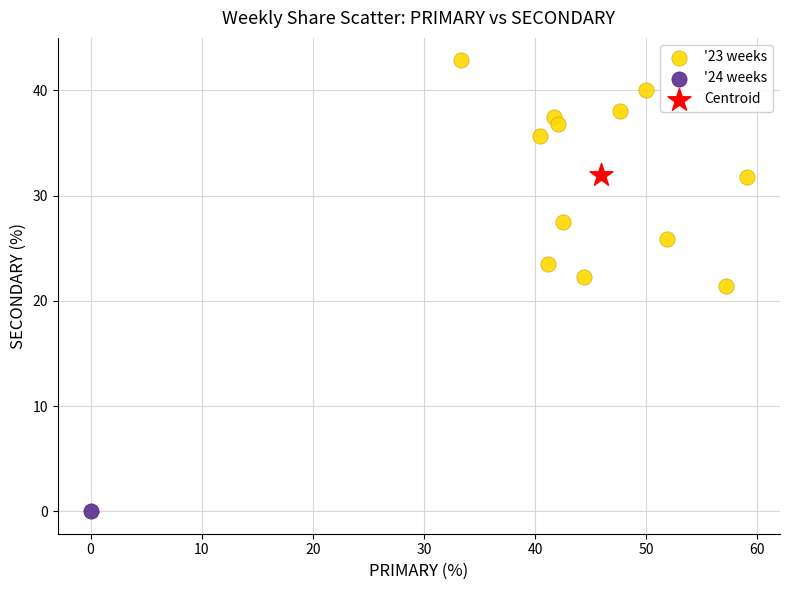

What are all the series names shown in the legend?

'23 weeks, '24 weeks, Centroid